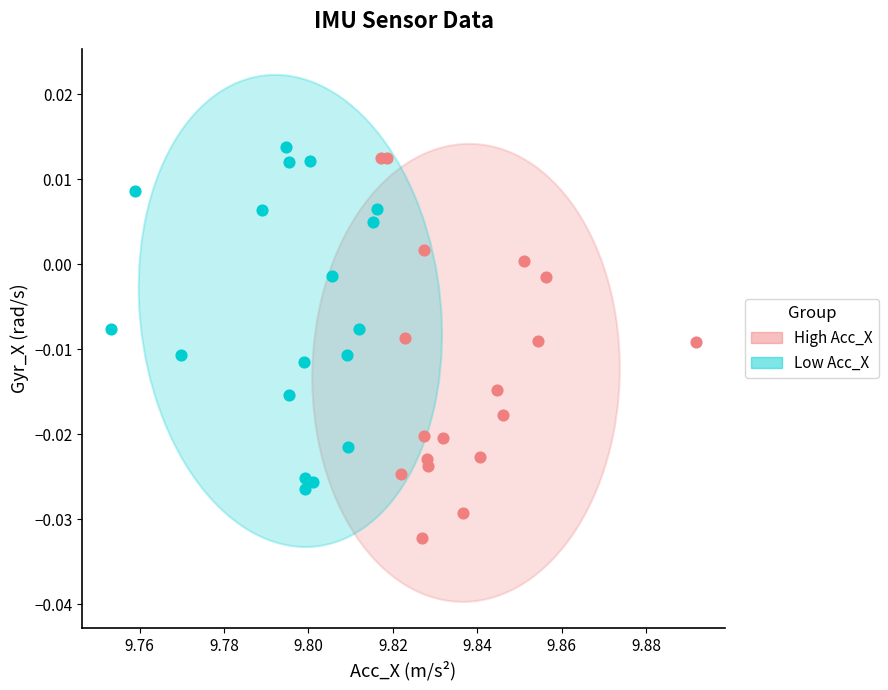

What are all the series names shown in the legend?

High Acc_X, Low Acc_X